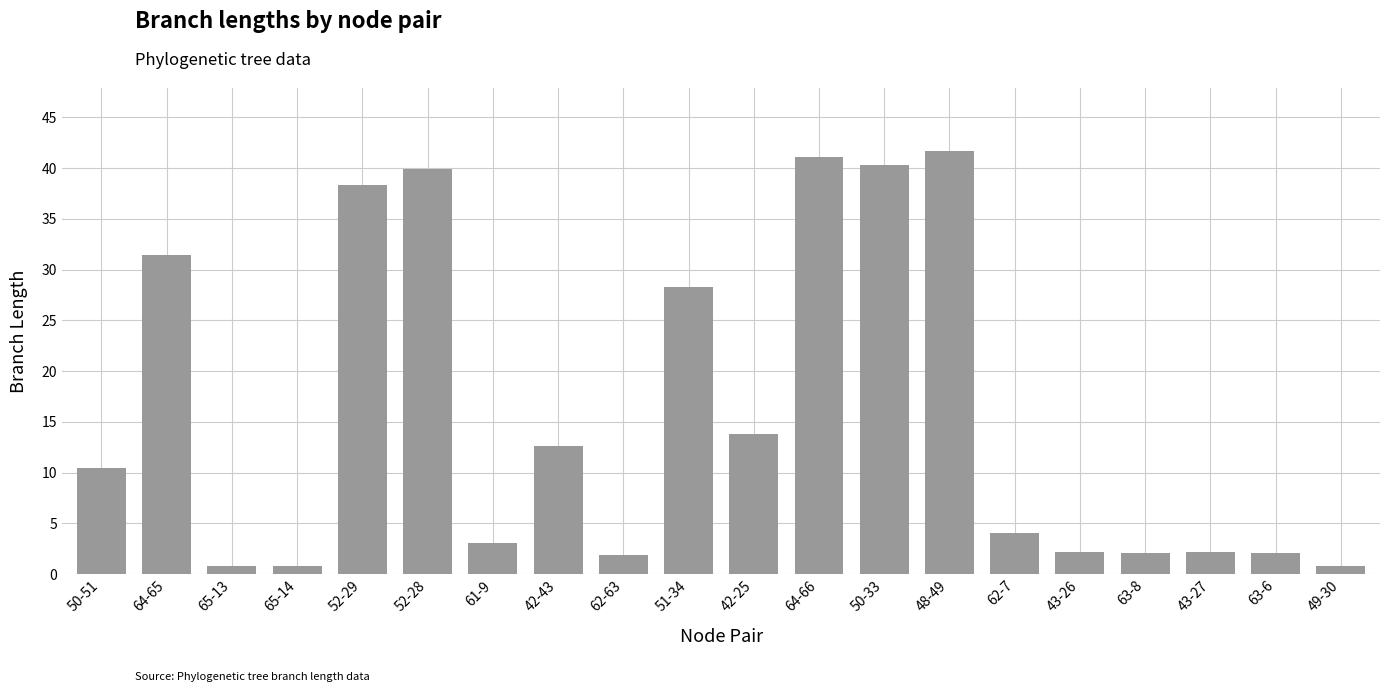

Between 64-66 and 63-6, which is larger?

64-66